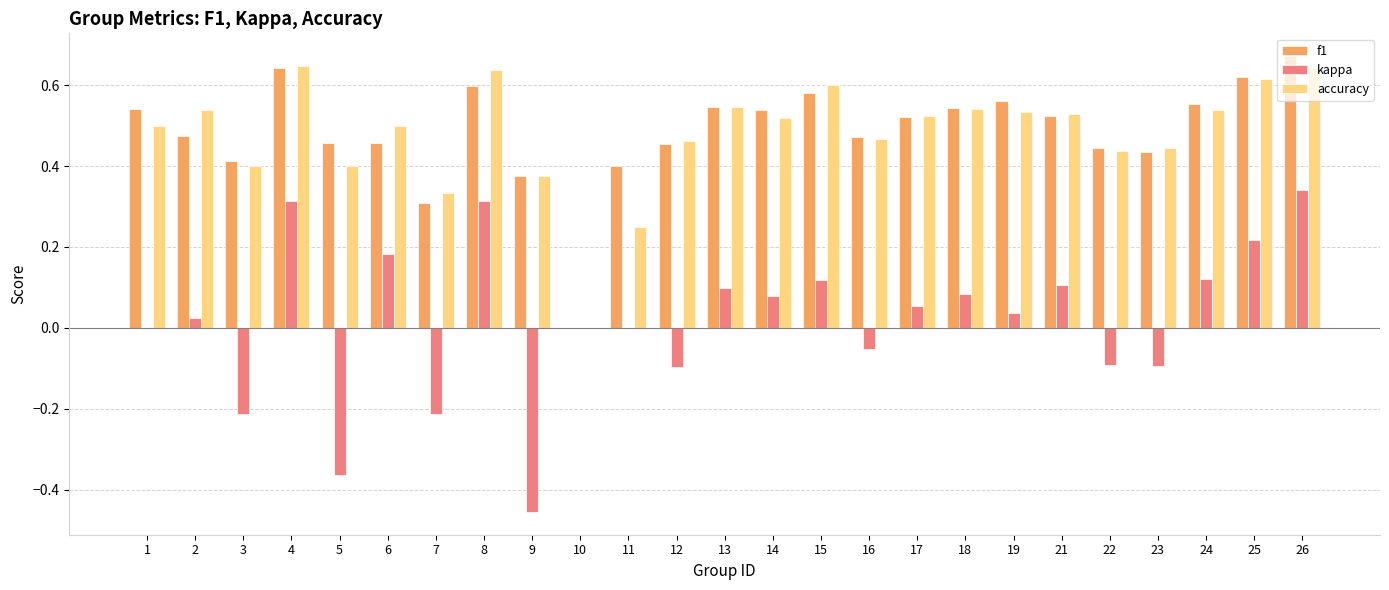

What is the total value across all series at 1?

1.0